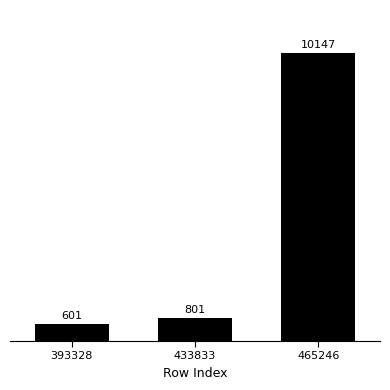

What is the minimum value shown in the chart?

601